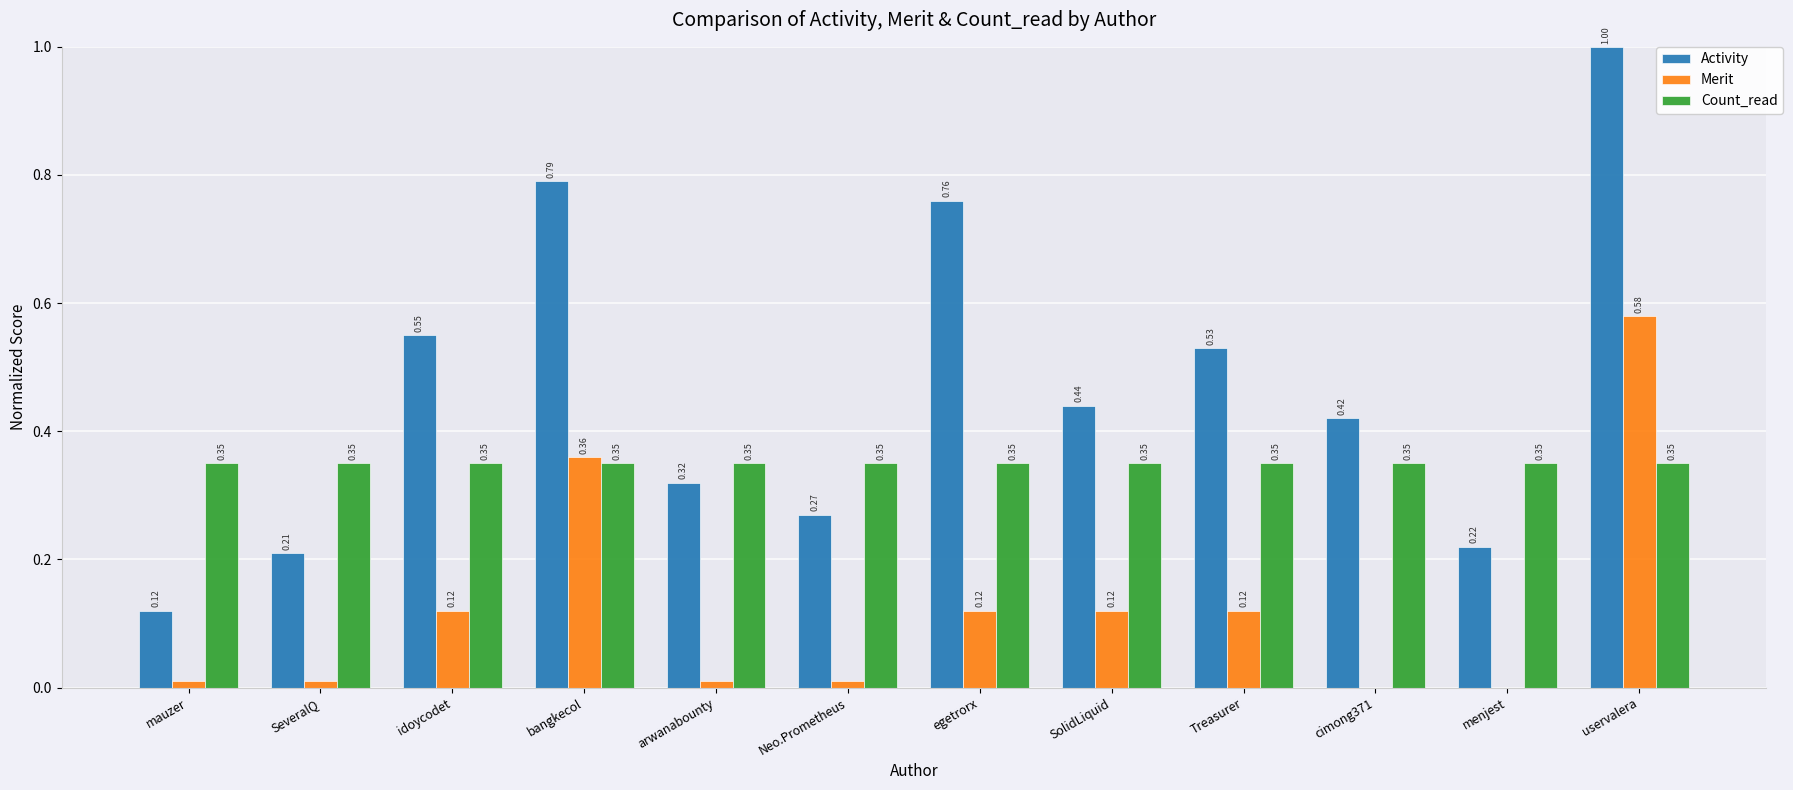

At which category does the chart reach its peak across all series?

uservalera